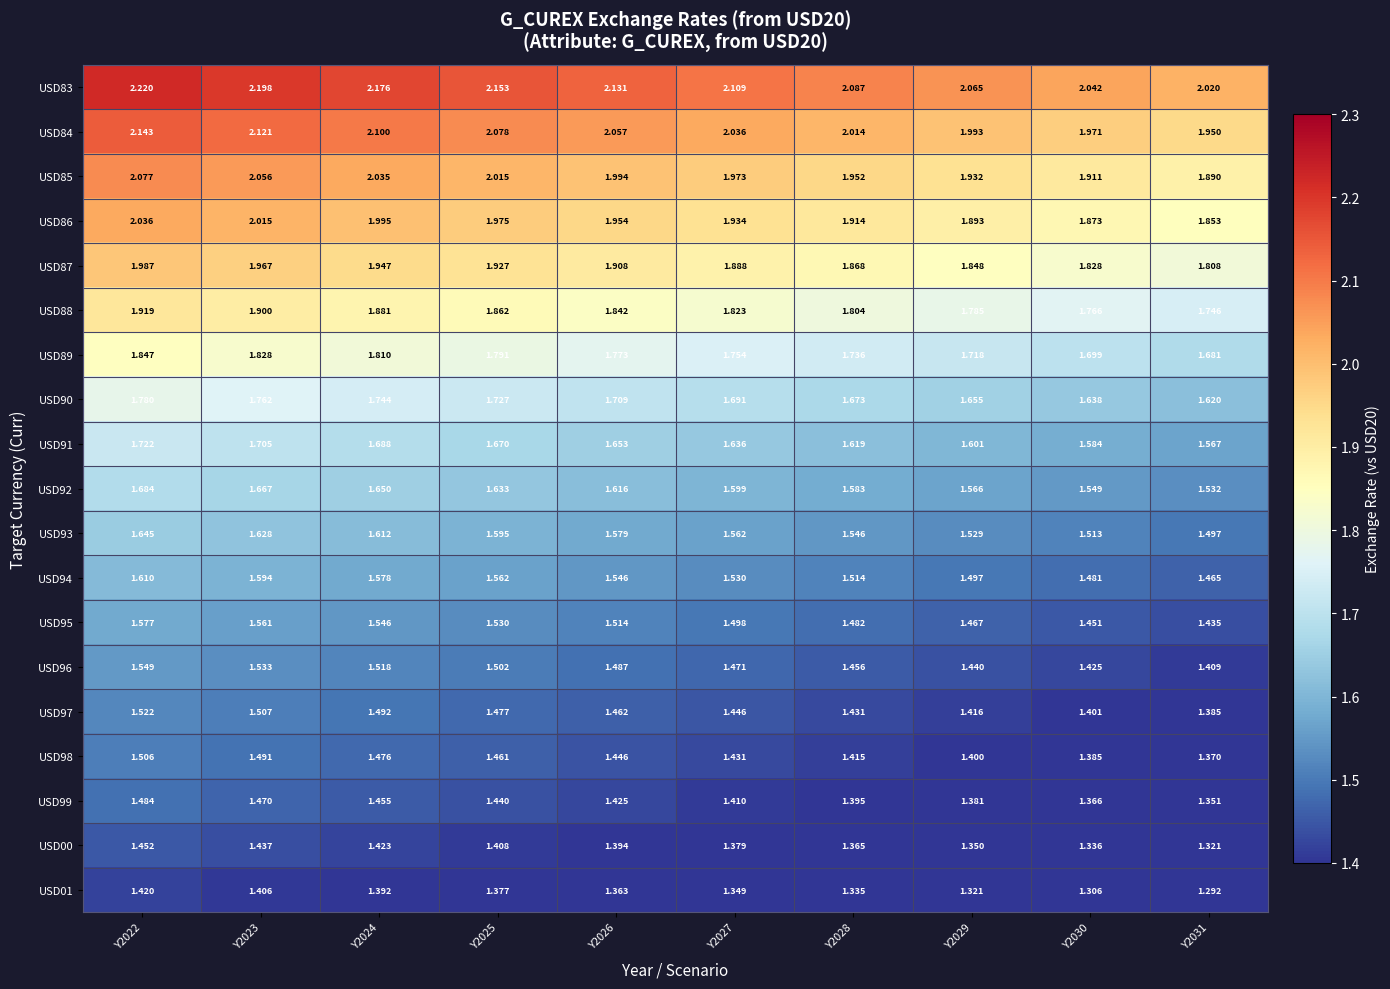

Is the value of USD88 at Y2030 greater than the value of USD94 at Y2031?

Yes